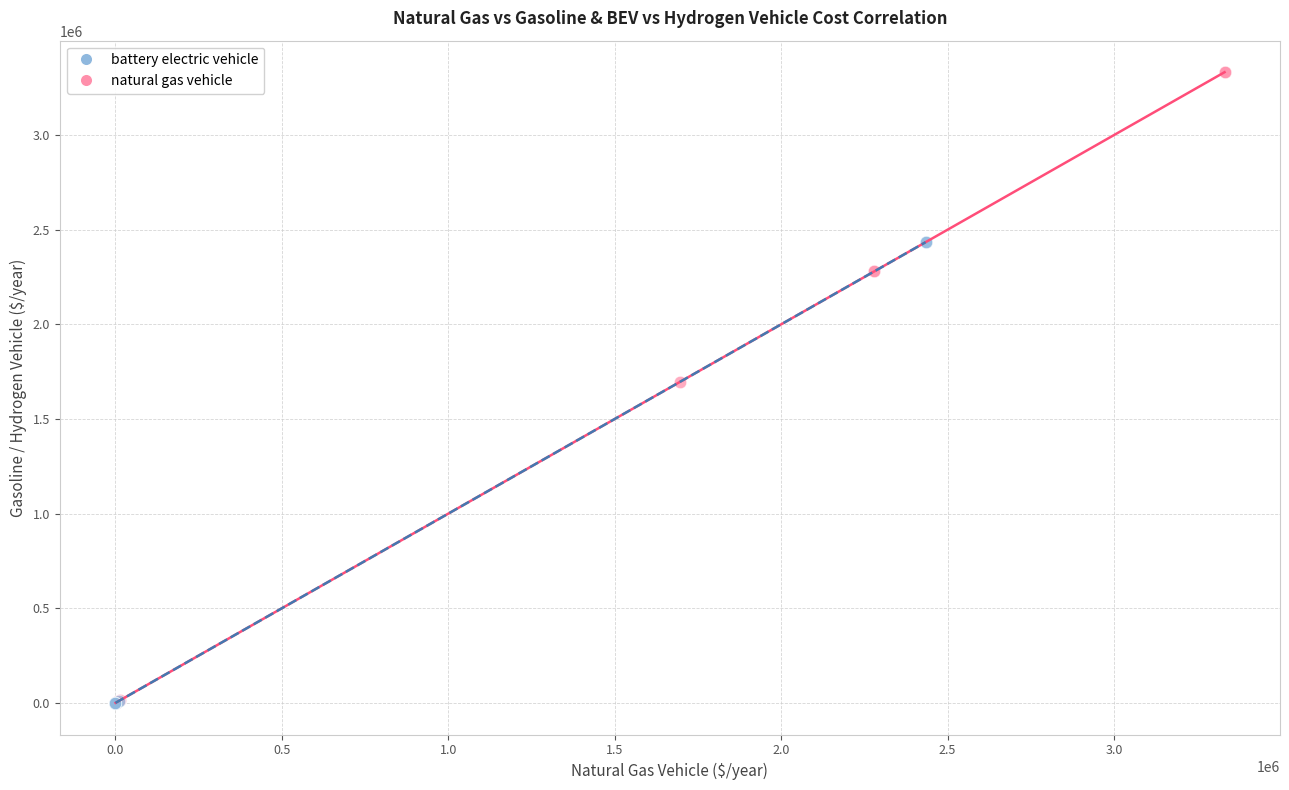

Which series has the widest spread of Y values?

natural gas vehicle